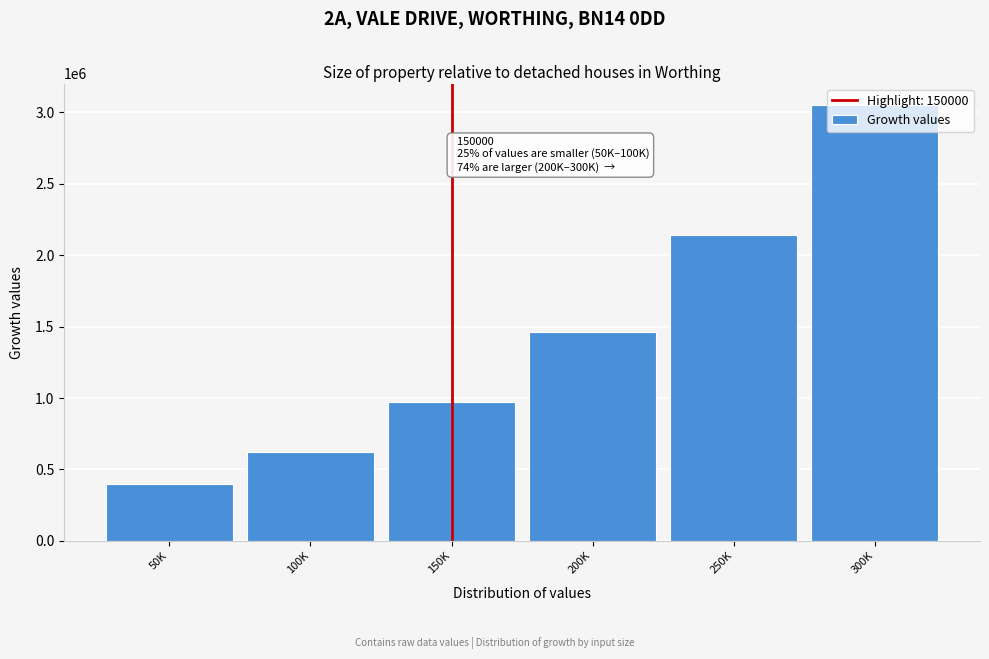

What is the label of the 4th bar from the right?

150K